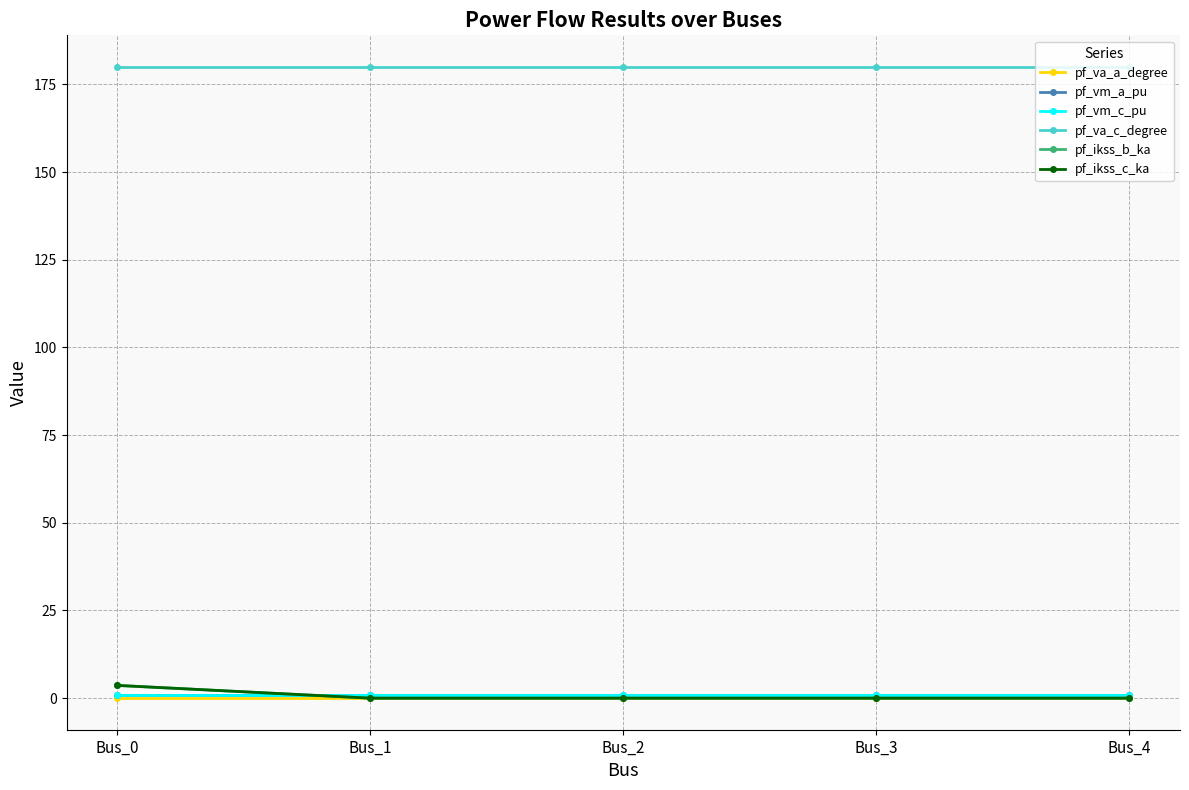

Does the chart have visible grid lines?

Yes